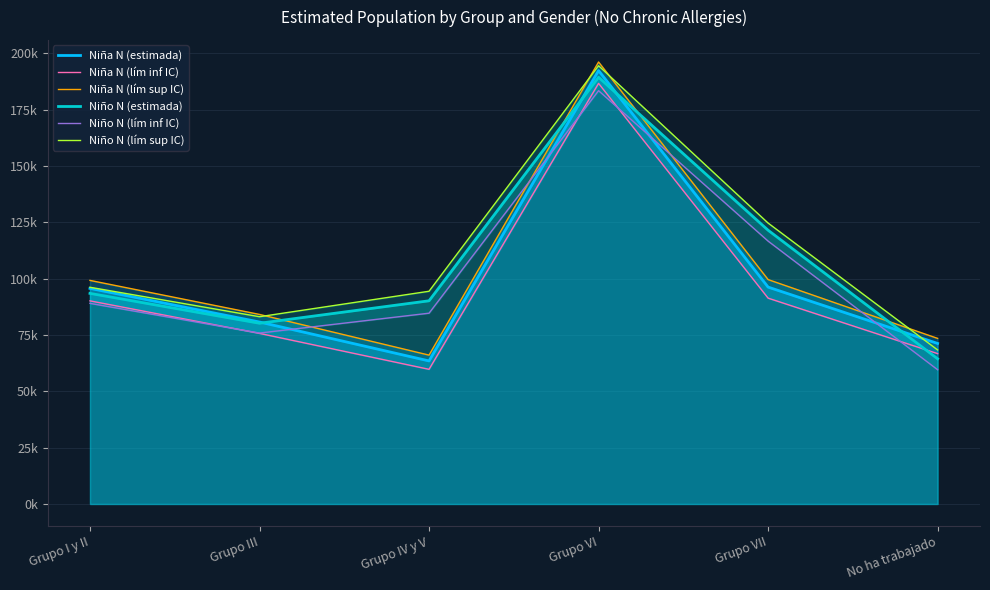

At how many categories does at least one series exceed 100764?

2